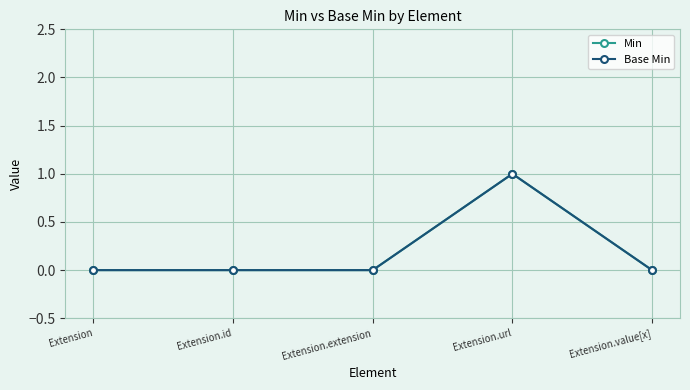

Is this an area chart (filled region under the line)?

No